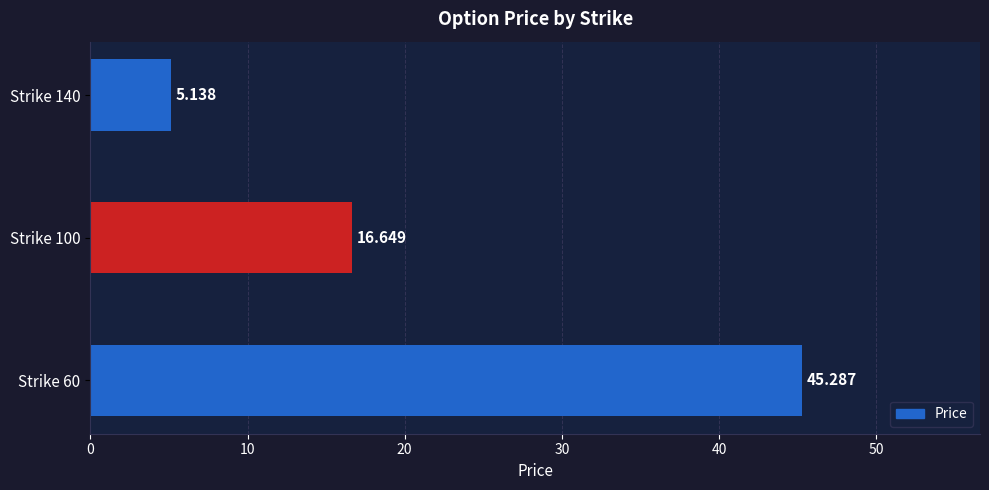

How many bars are there in total?

3